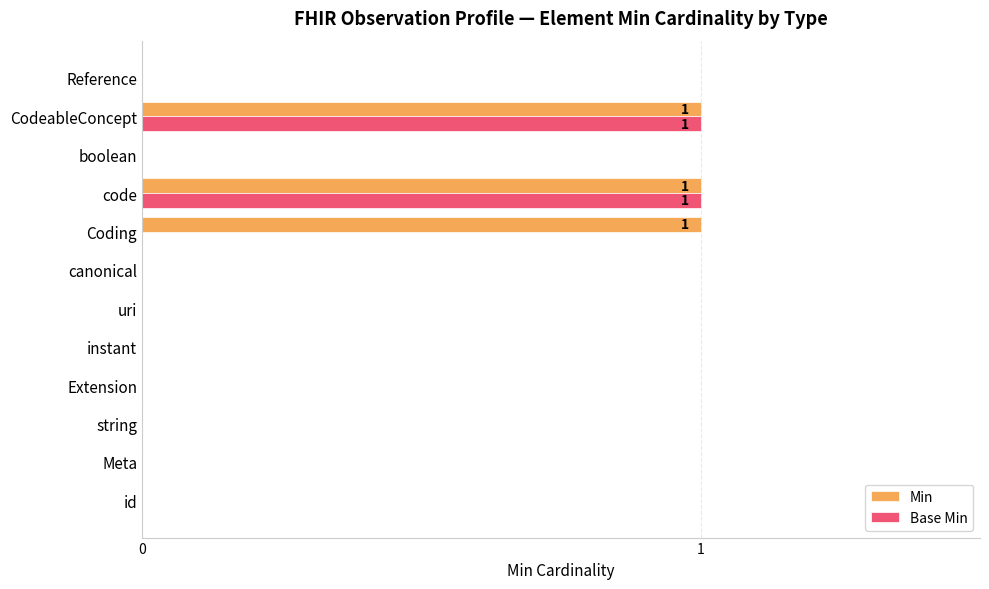

What are all the series names shown in the legend?

Min, Base Min